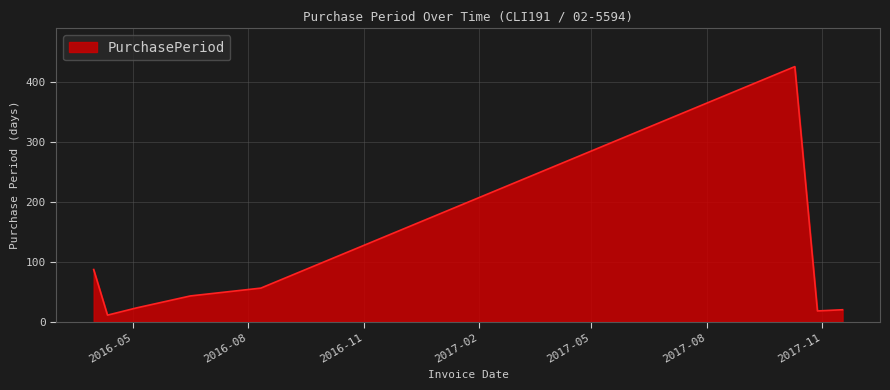

What is the smallest value displayed?

11